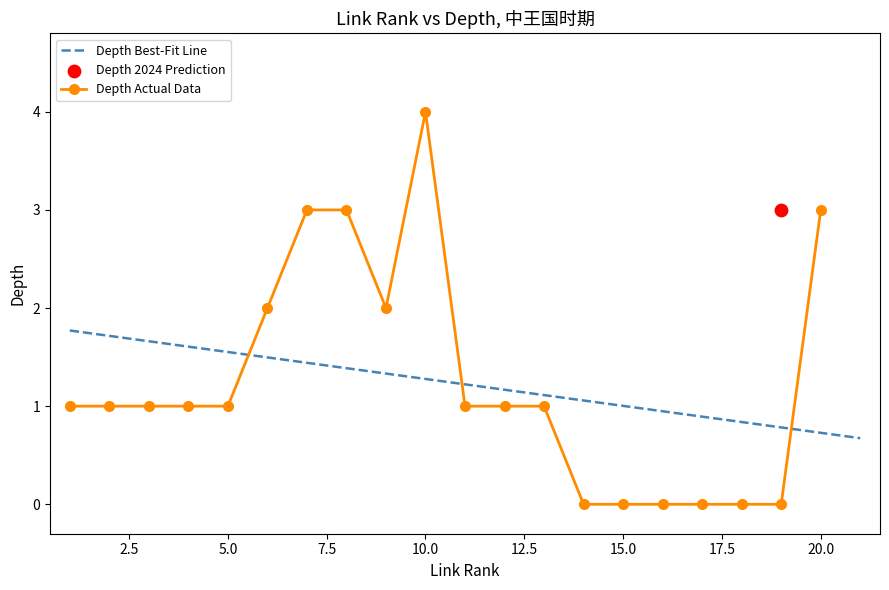

True or false: Depth Actual Data has more than 0 points higher than both neighbors.

True